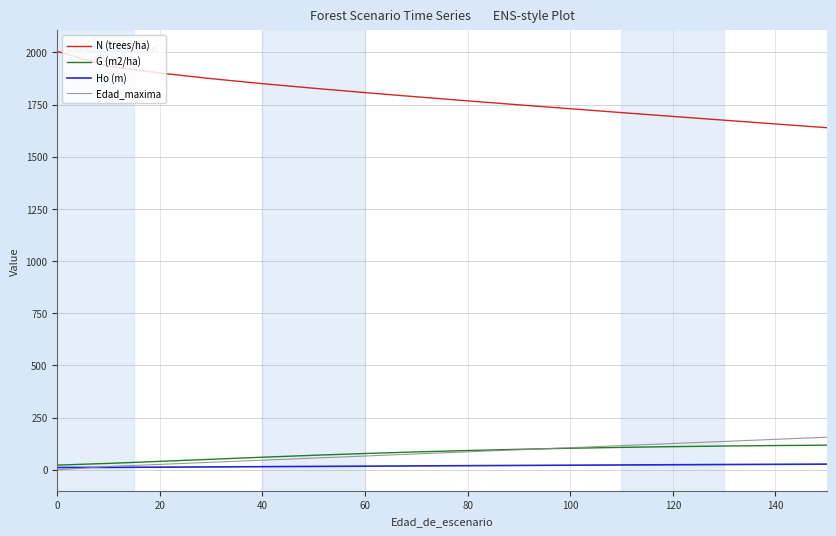

What is the total value across all series at 40?

1971.9